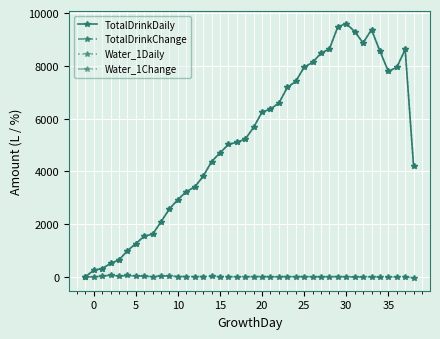

How many lines are shown in the chart?

4